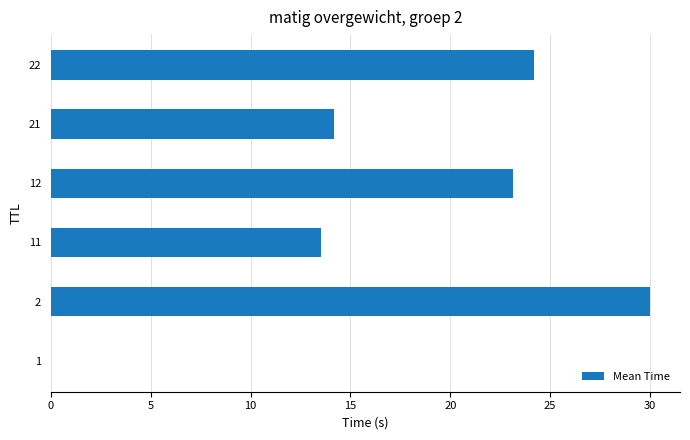

True or false: the data shows 14.2 at 21.

True